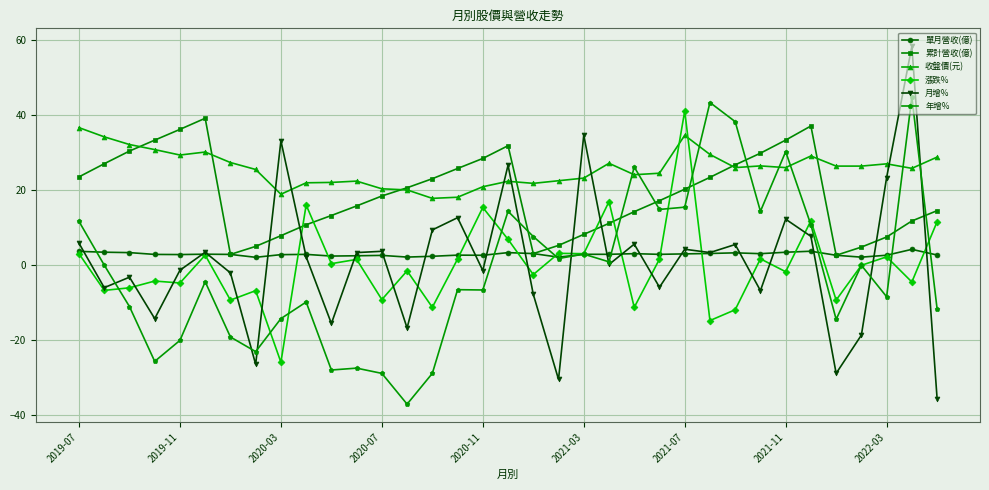

How many categories are shown in the chart?

35